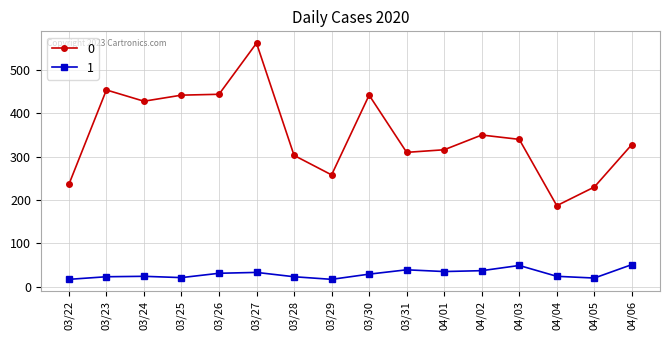

List the series in order of their peak value, lowest first.

1, 0